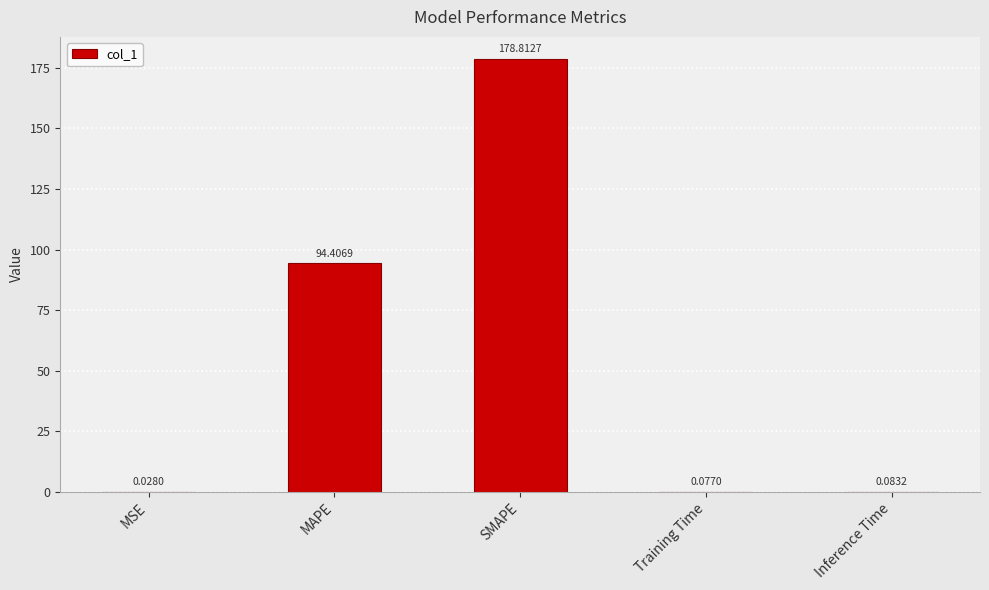

At which label is the value closest to 89?

MAPE